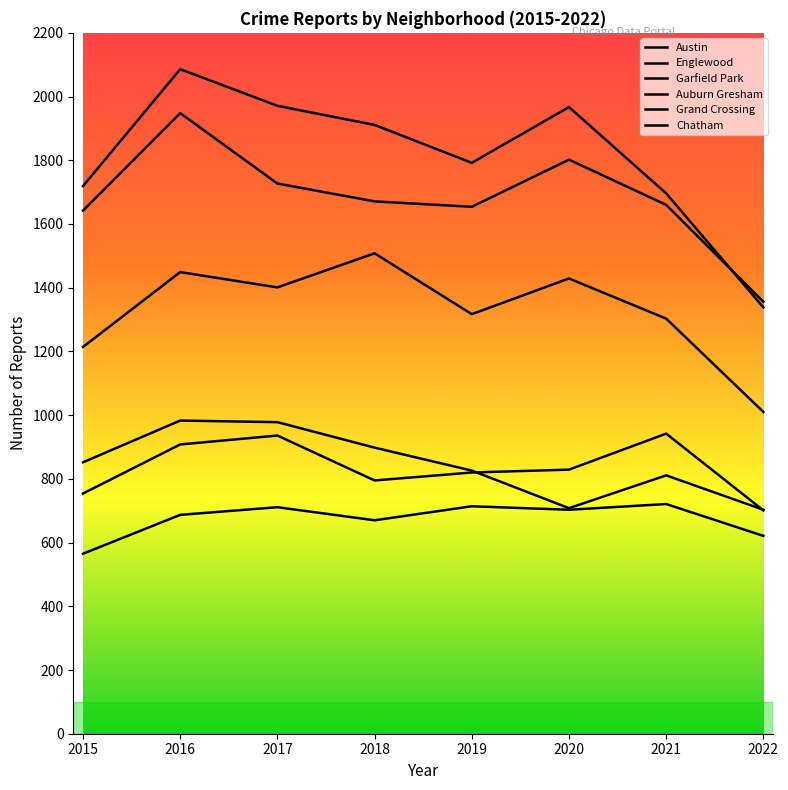

True or false: Englewood has a value of 2683 at 2015.

False